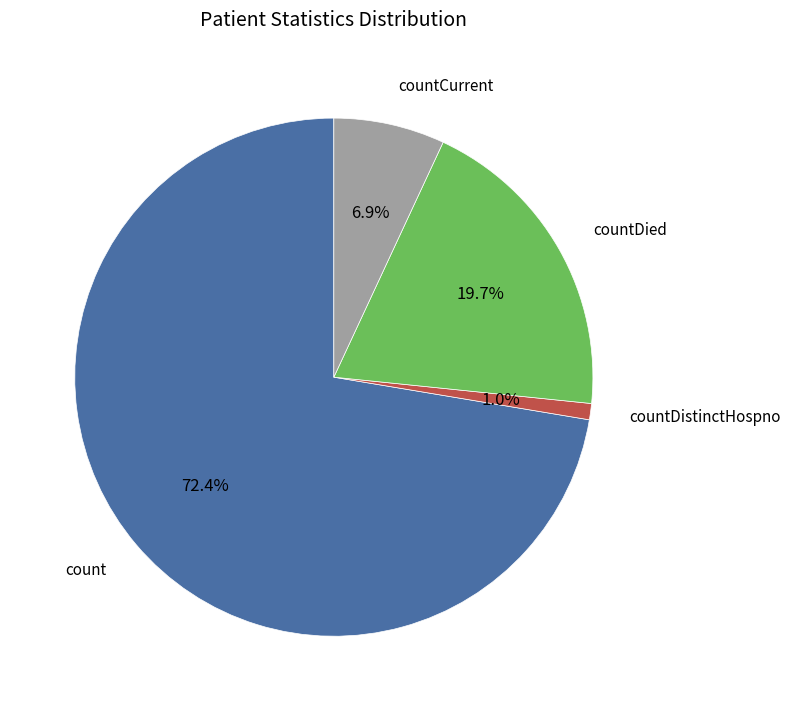

To the nearest percent, what portion does countDied represent?

20%